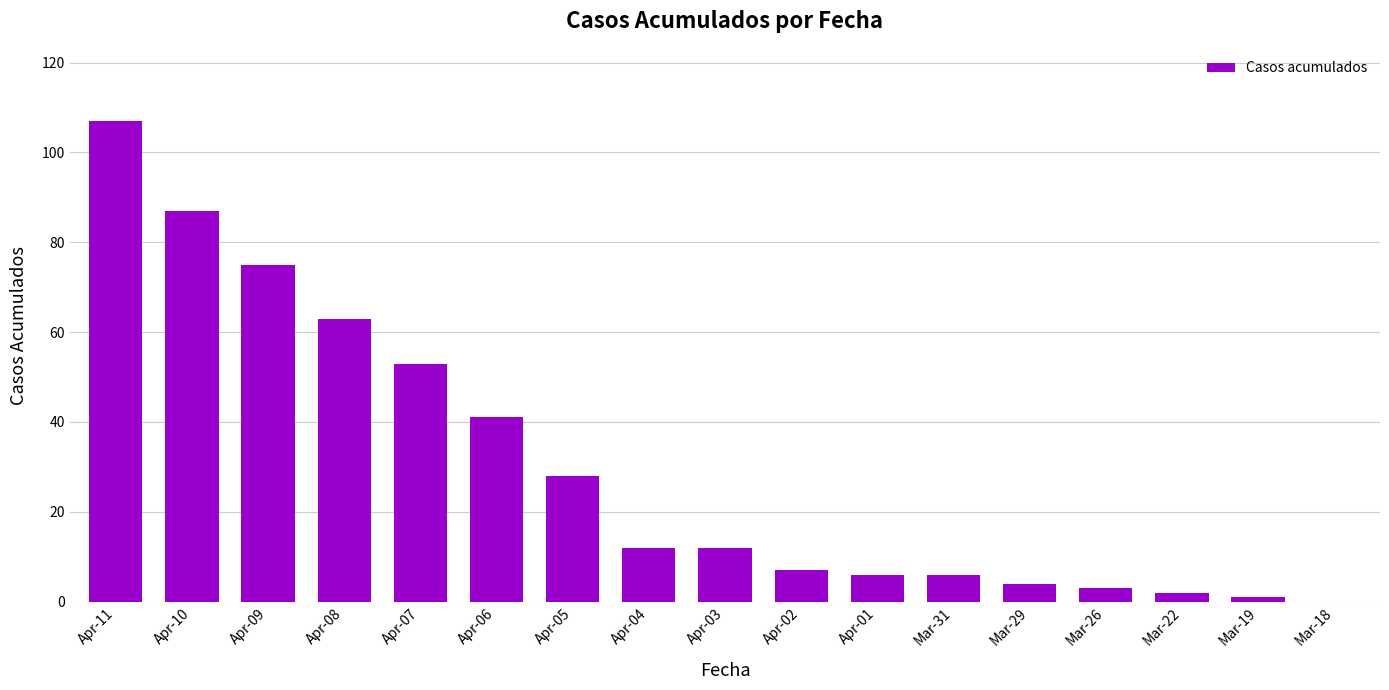

How many distinct data groups are displayed?

1